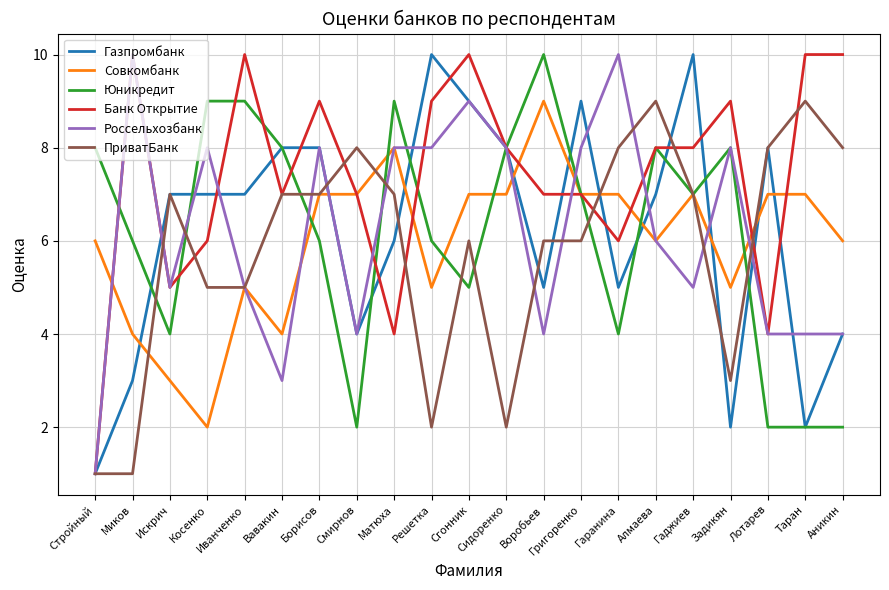

What value does the Совкомбанк series have at Искрич?

3